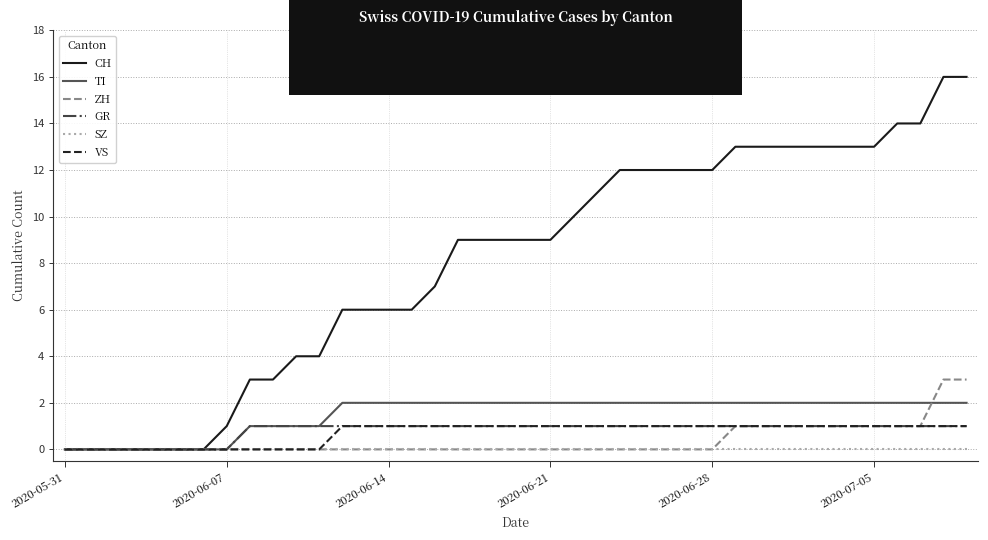

Which series has the largest total across all categories?

CH